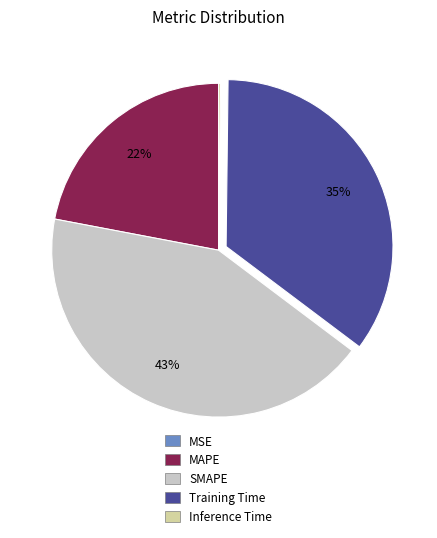

Which has a higher value, Training Time or SMAPE?

SMAPE